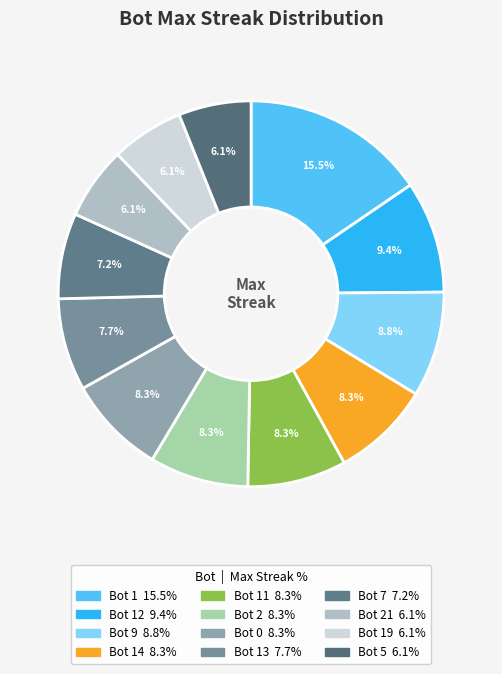

Count the number of slices in the pie.

12